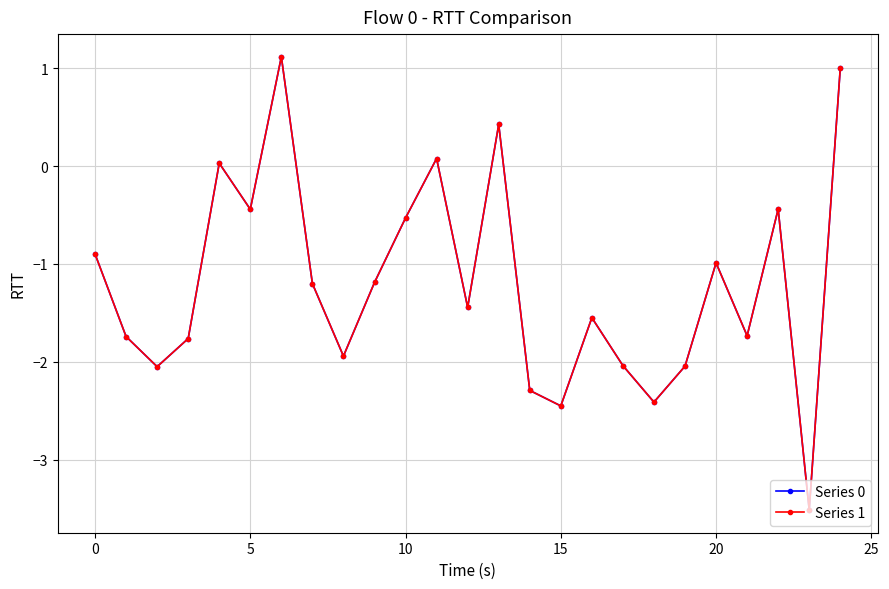

What is the average value of the Series 0 series?

-1.2